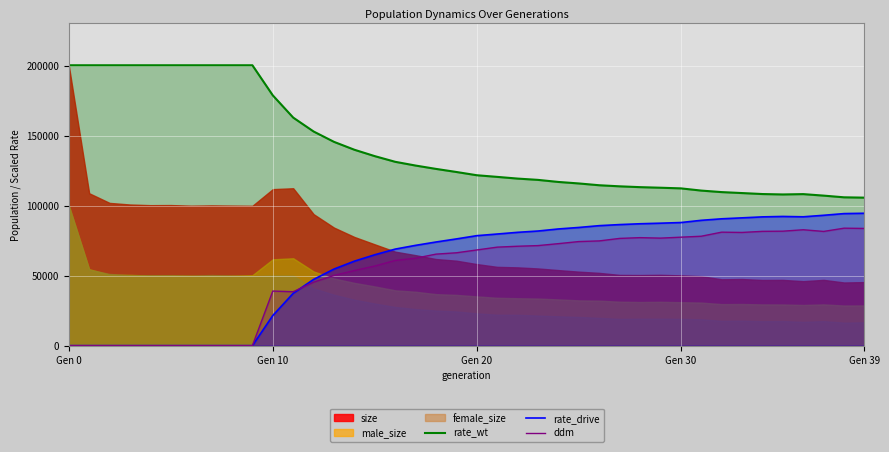

How many lines are shown in the chart?

3